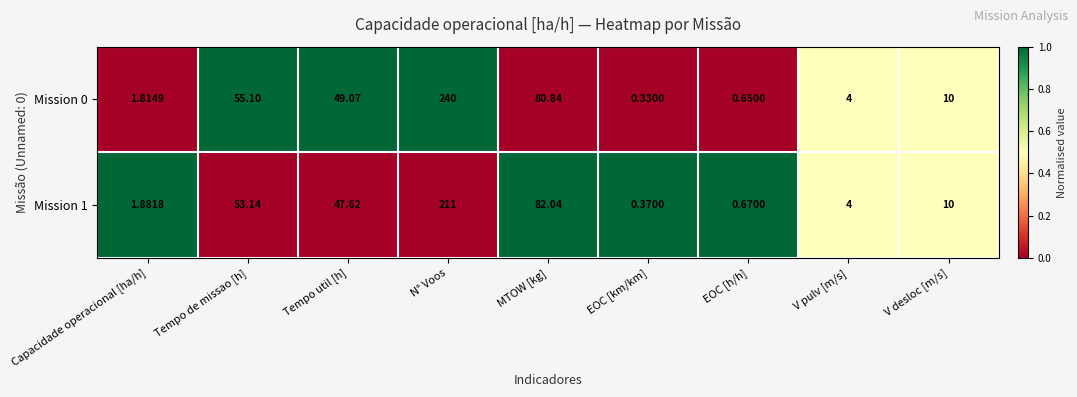

Which category has the lowest value across all series?

EOC [km/km]